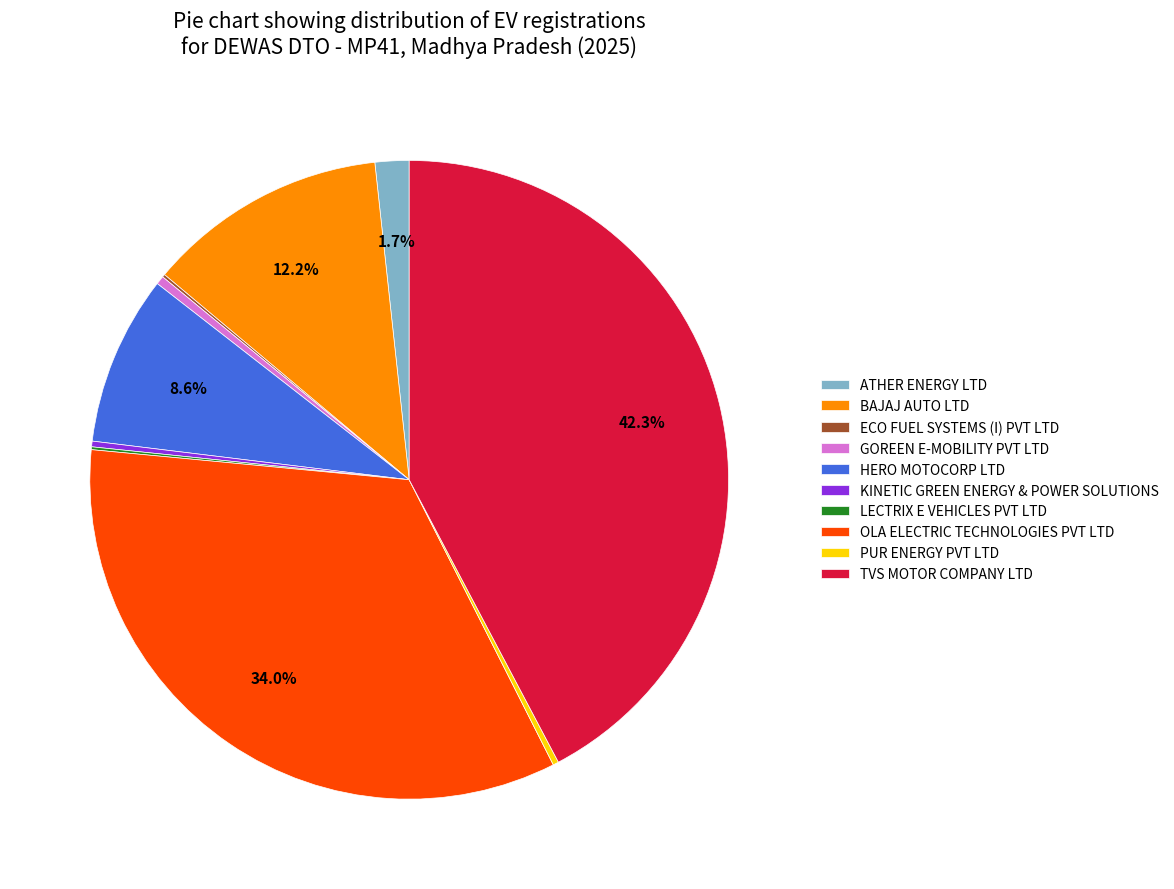

Which slice is the largest?

TVS MOTOR COMPANY LTD